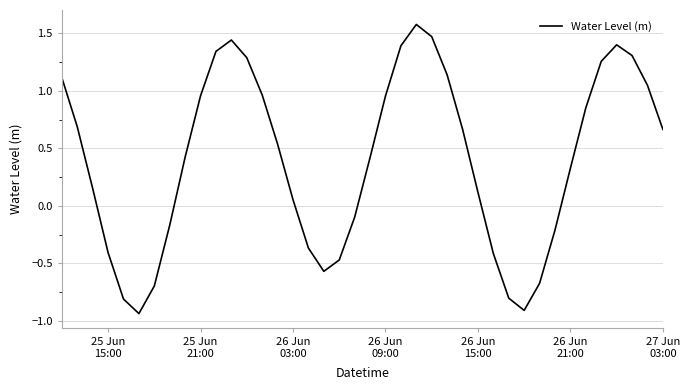

Does the chart display data point markers on the line(s)?

No